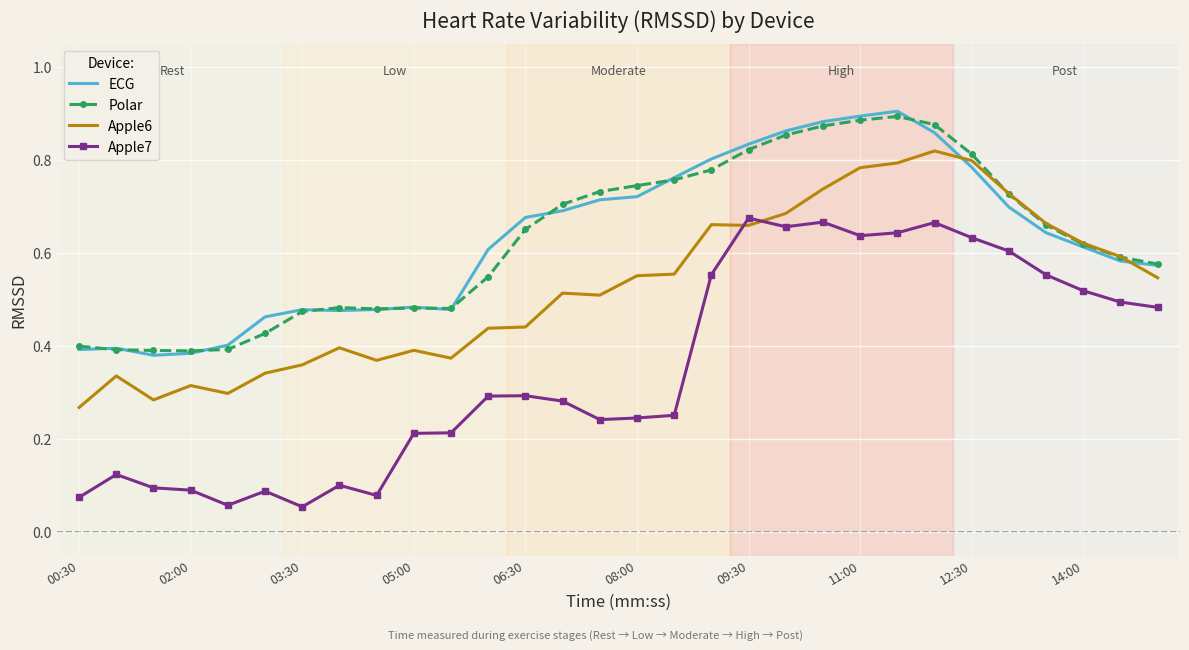

How many distinct data groups are displayed?

4